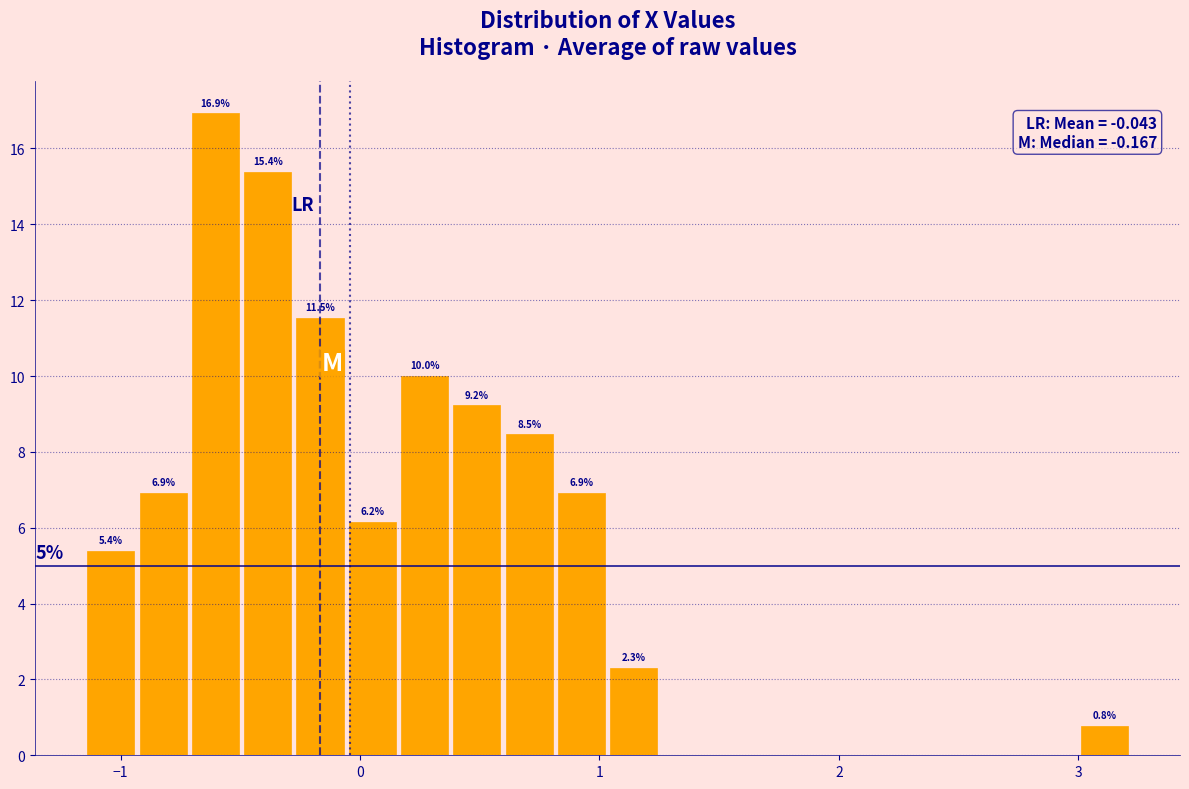

Around what value on the x-axis is the tallest bar? Give the approximate position of its centre, as read against the axis.

-0.6